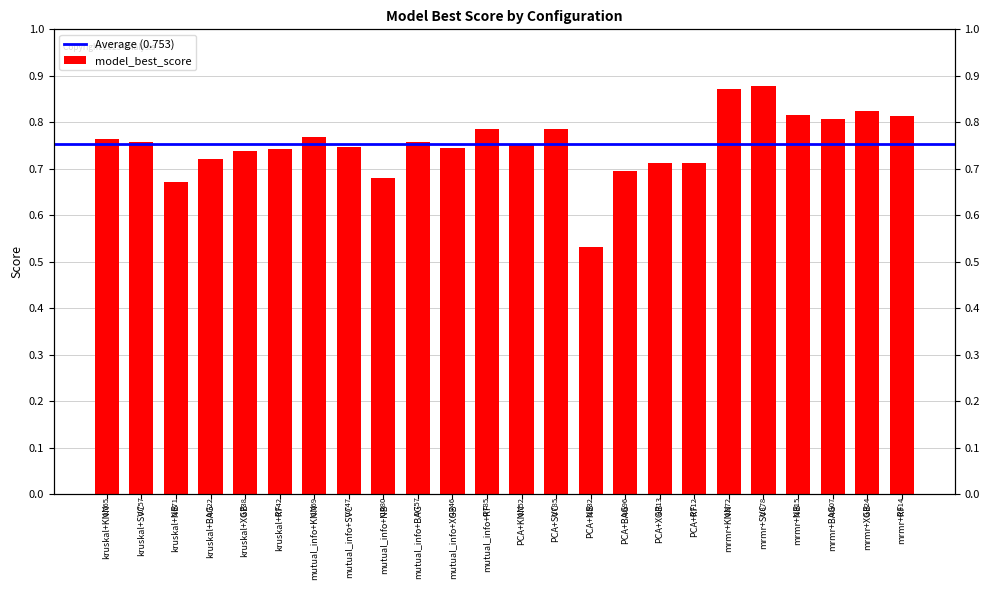

Where is the data nearest to the value 0?

PCA+NB